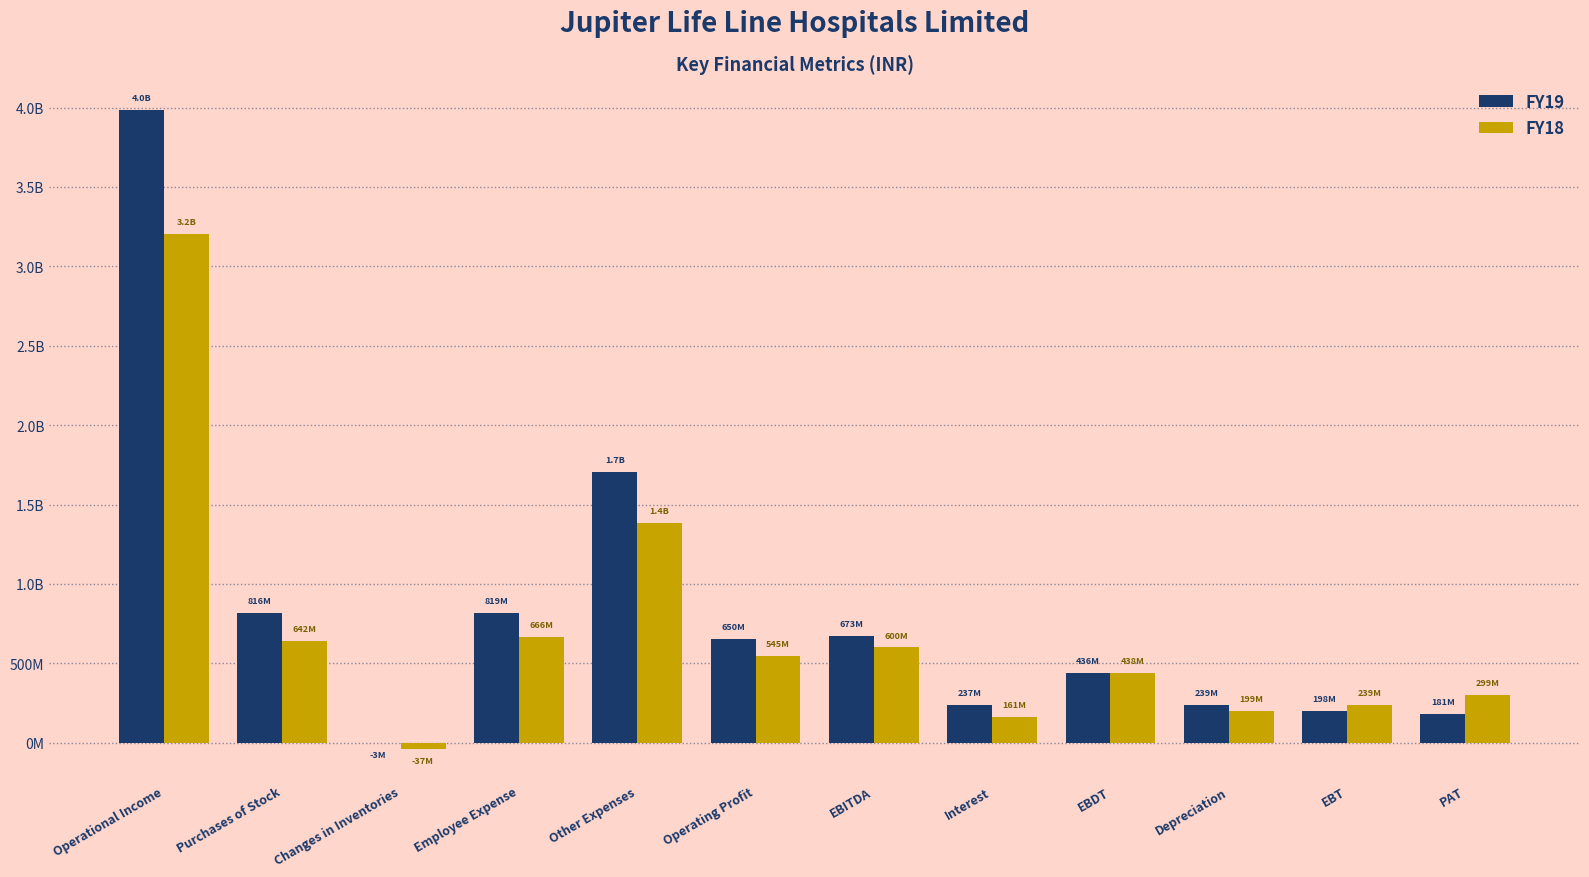

What is the smallest value displayed?

-37415000